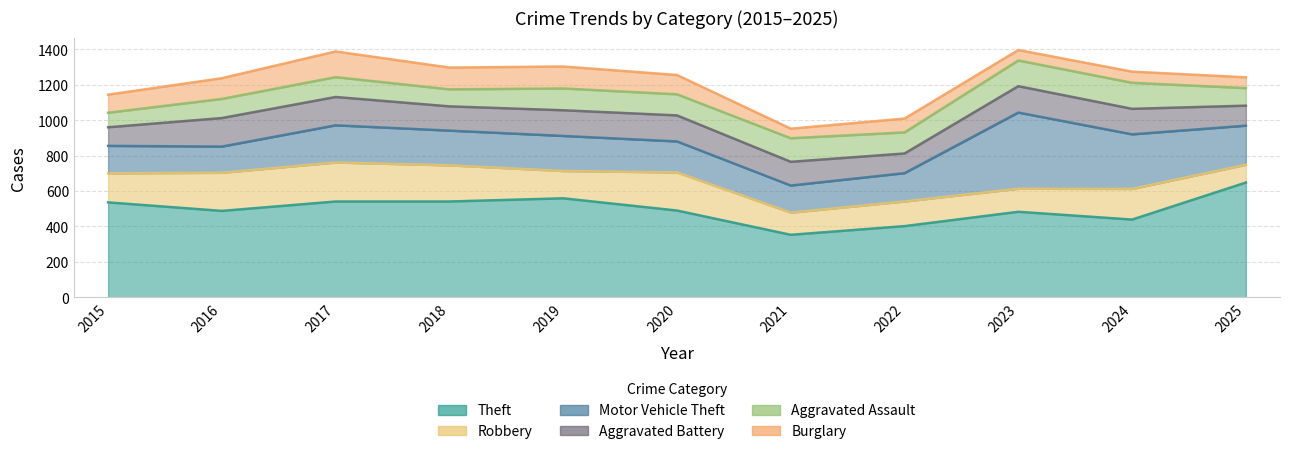

What is the value of the Theft point at the 6th from the left?

490